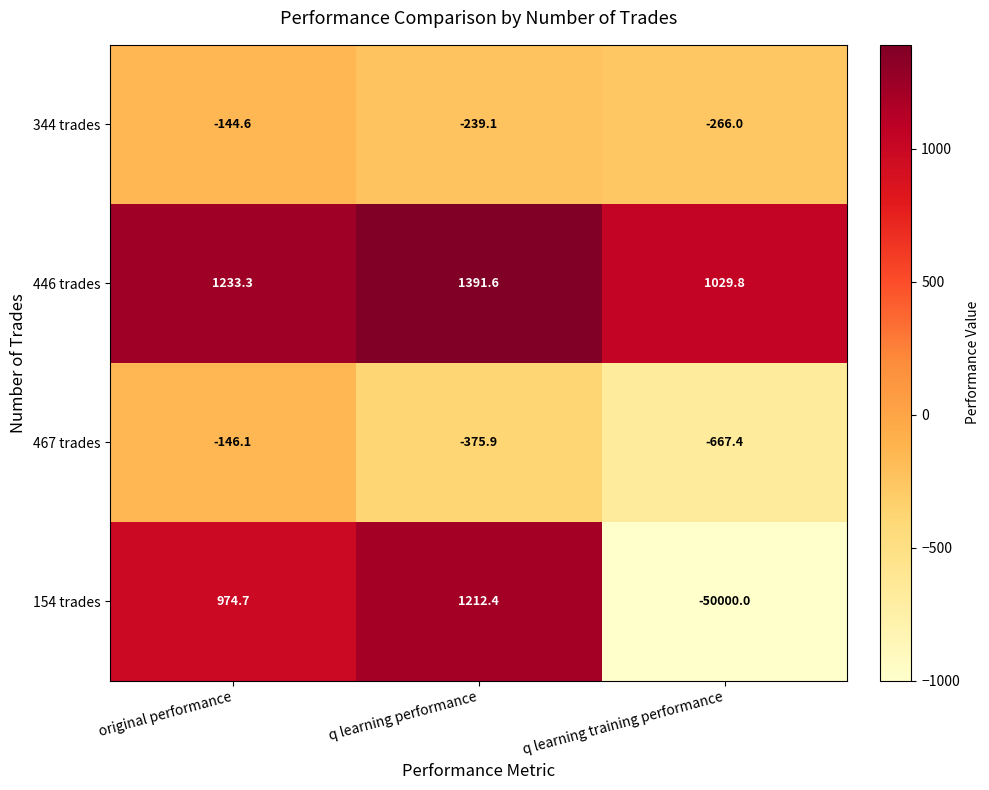

Which series has the largest total across all categories?

446 trades